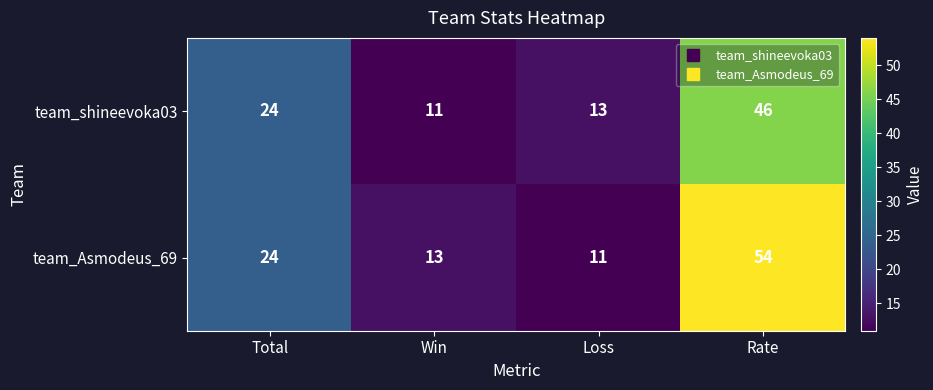

What is the difference between the team_shineevoka03 values at Rate and Loss?

33